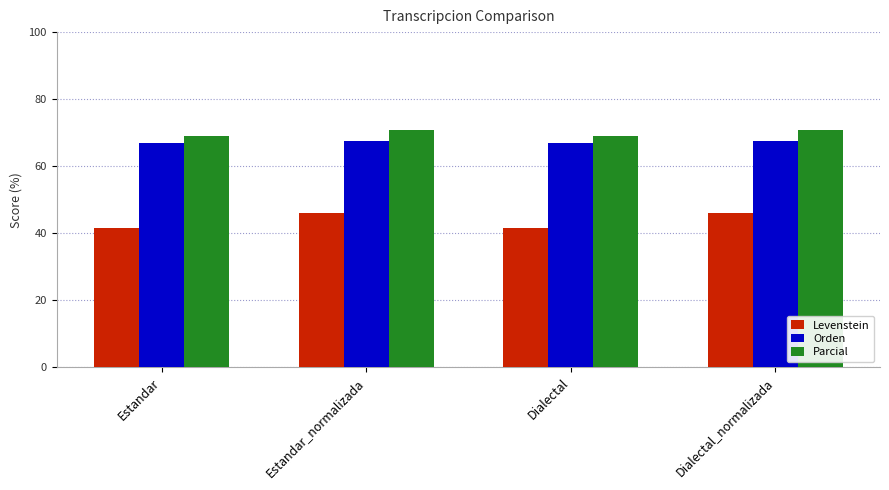

How many groups of bars are there?

4